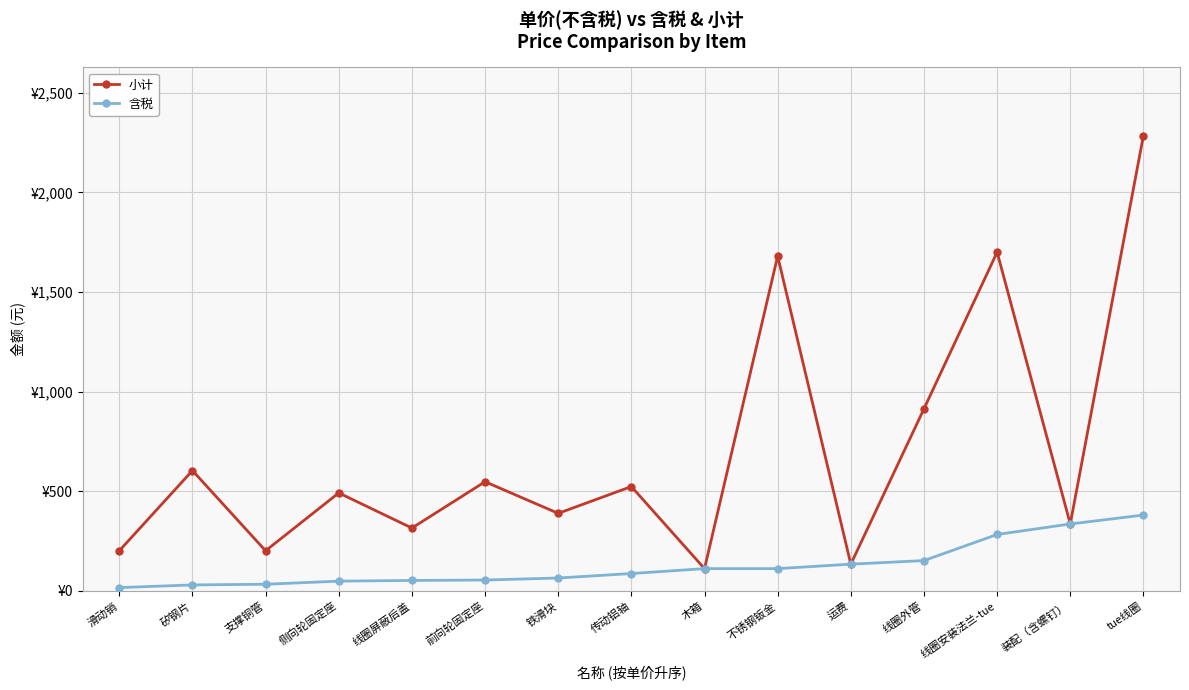

Reading right to left, list all the values displayed in this chart.

小计: 2284.8	336.0	1699.8	913.8	134.4	1680.0	112.0	523.8	389.4	548.0	315.6	492.0	201.6	604.0	201.6
含税: 380.8	336.0	283.3	152.3	134.4	112.0	112.0	87.3	64.9	54.8	52.6	49.2	33.6	30.2	16.8